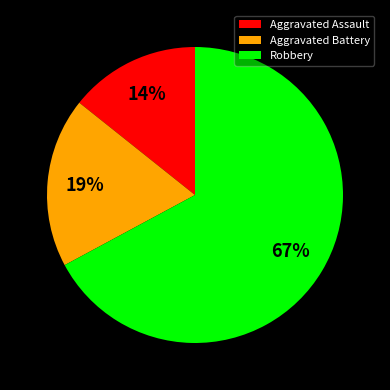

Is the sum of Aggravated Assault and Aggravated Battery greater than half?

No